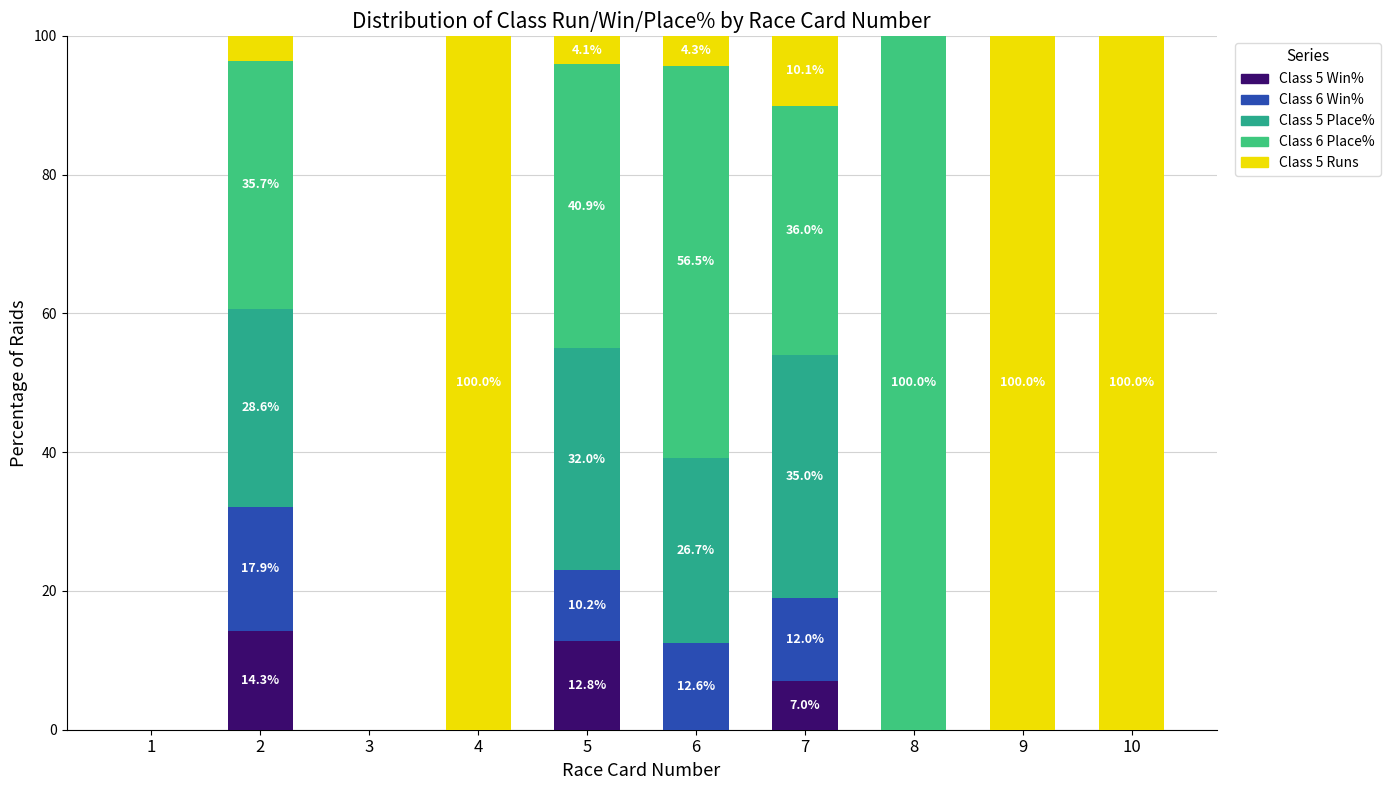

At which category is the sum across all series the highest?

2